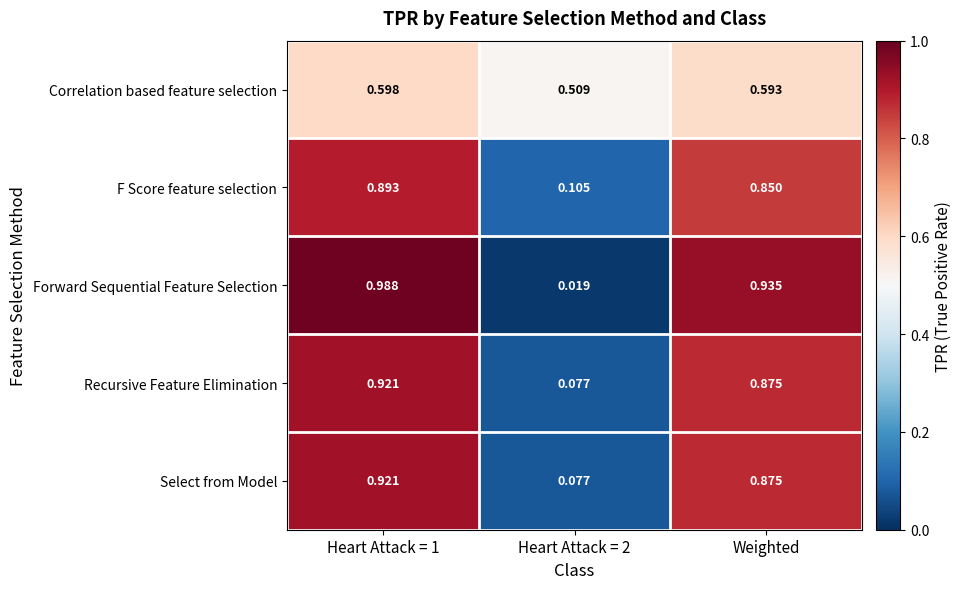

Is the value of Forward Sequential Feature Selection at Heart Attack = 1 greater than the value of F Score feature selection at Weighted?

Yes